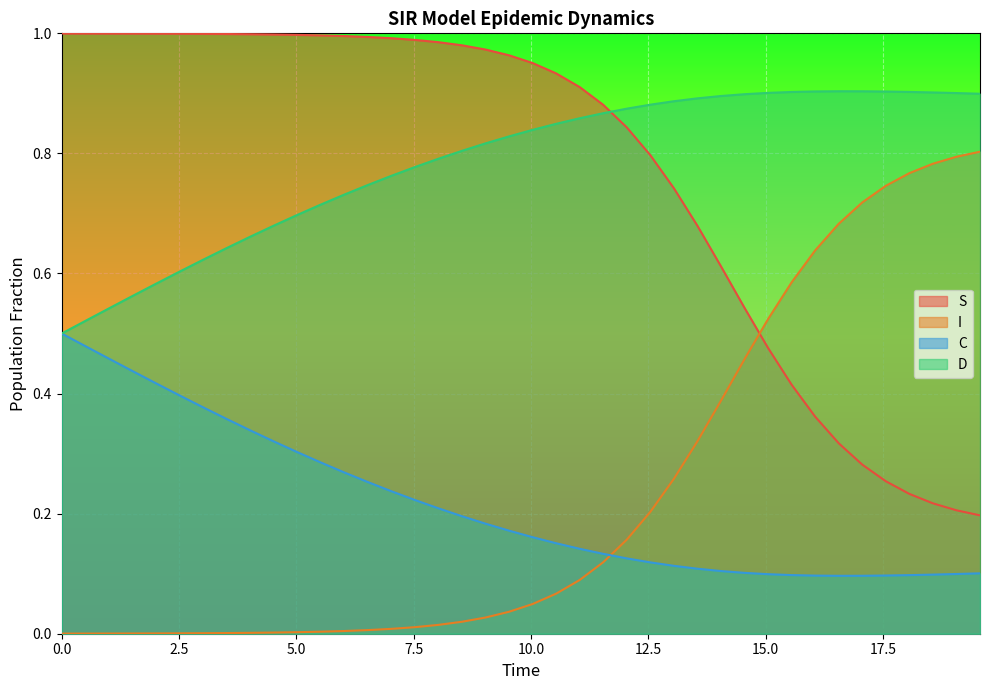

At how many categories does at least one series exceed 0?

40